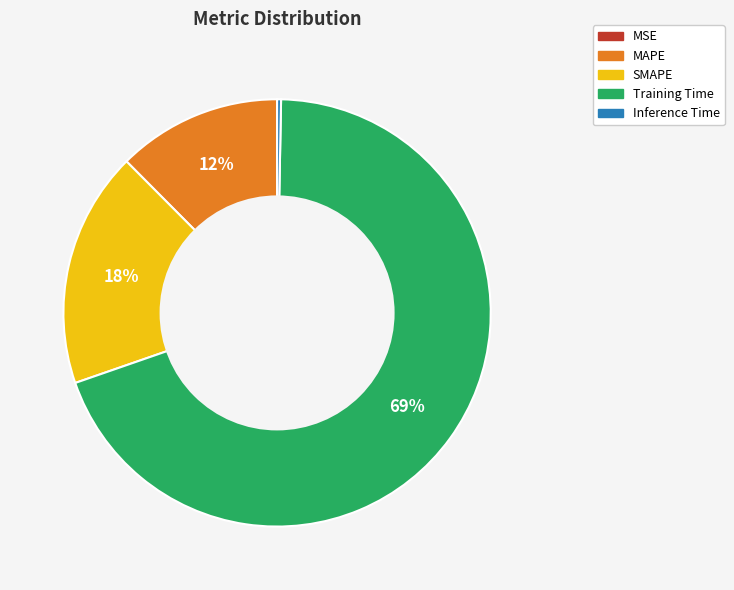

Which has a higher value, SMAPE or Inference Time?

SMAPE